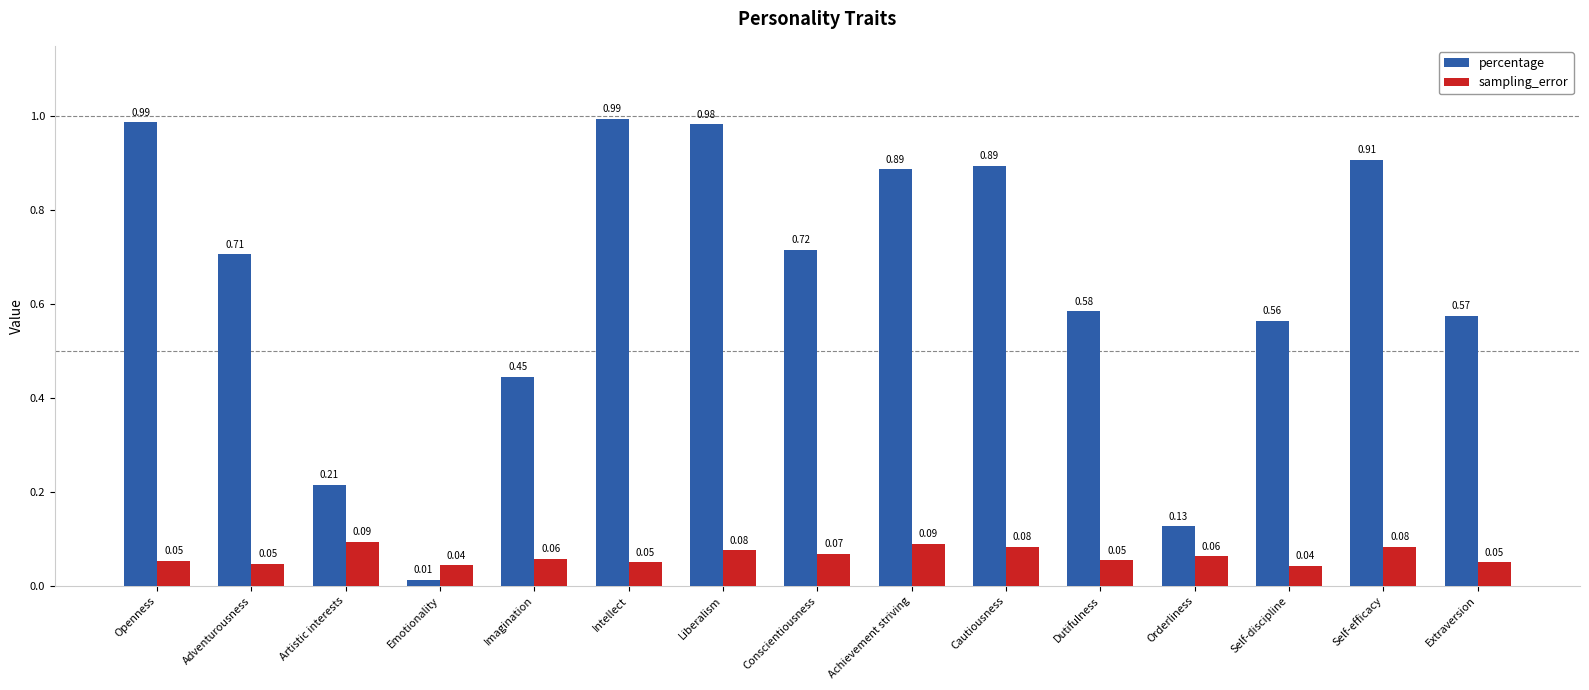

Which series has the widest spread of values?

percentage